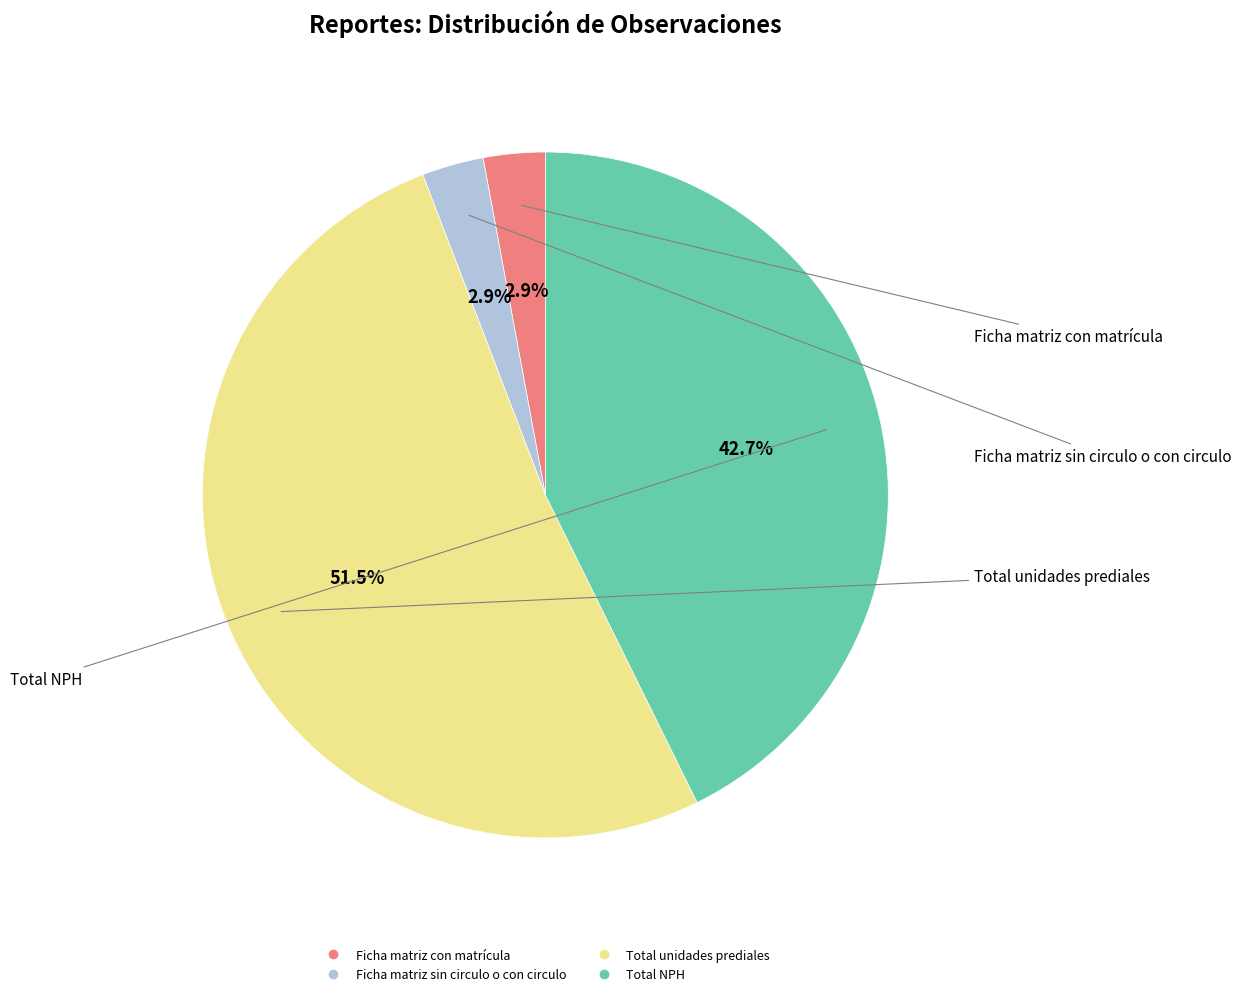

What is the ratio of the value at Total NPH to the value at Ficha matriz con matrícula?

14.7